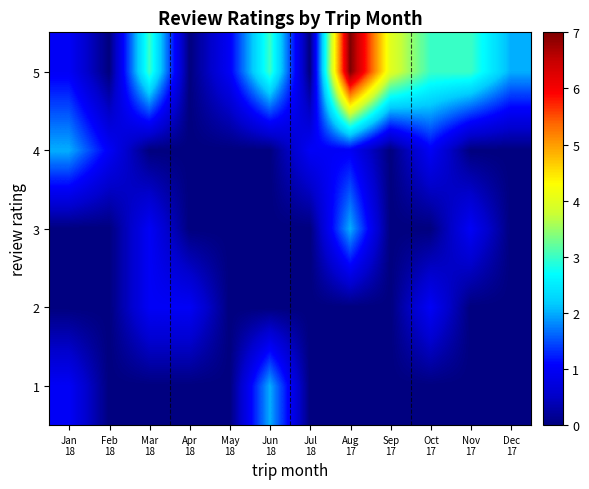

How many series are shown in this chart?

5